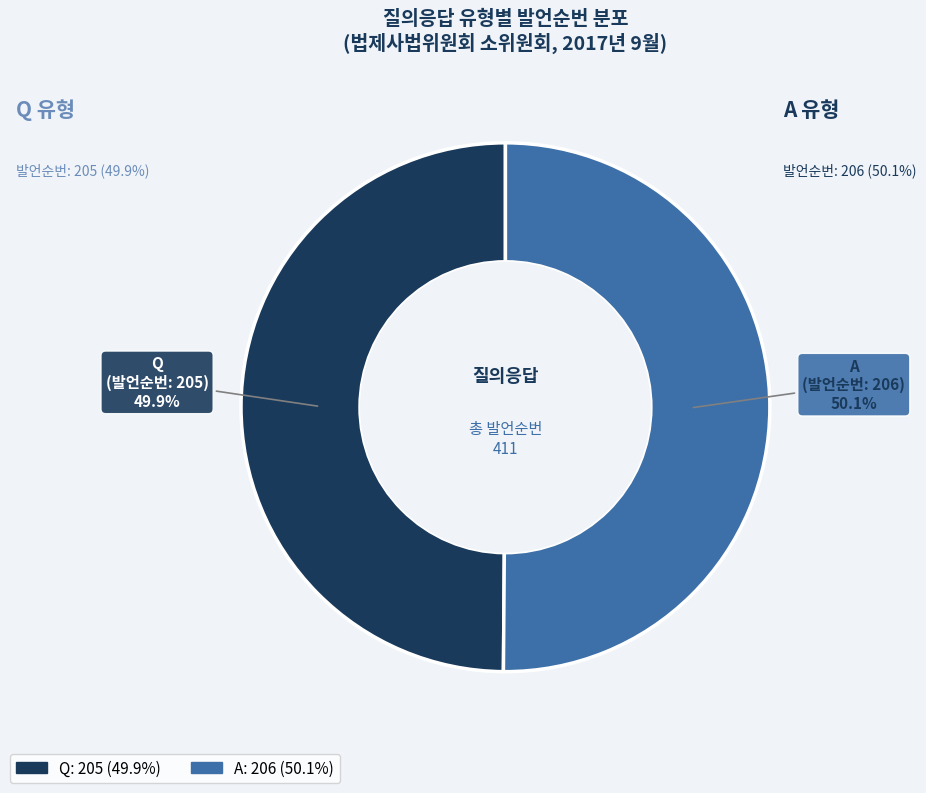

Does any single category account for the majority?

Yes